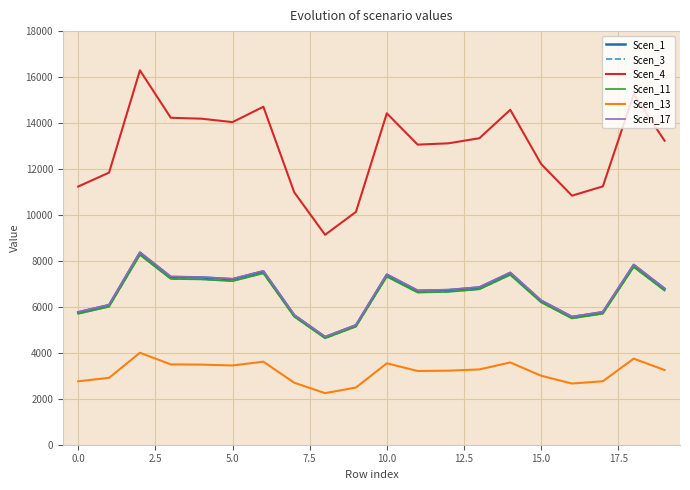

What are all the series names shown in the legend?

Scen_1, Scen_3, Scen_4, Scen_11, Scen_13, Scen_17